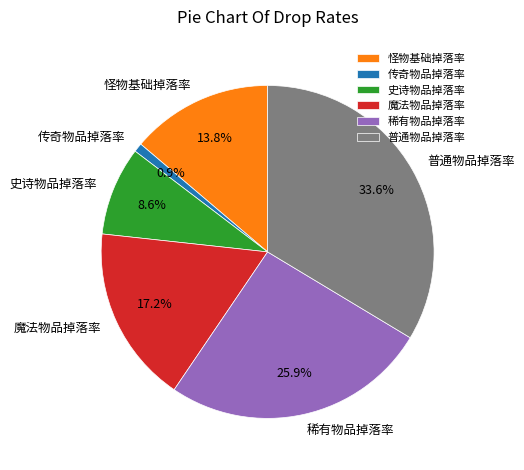

Do 怪物基础掉落率 and 普通物品掉落率 together represent more than half of the pie?

No